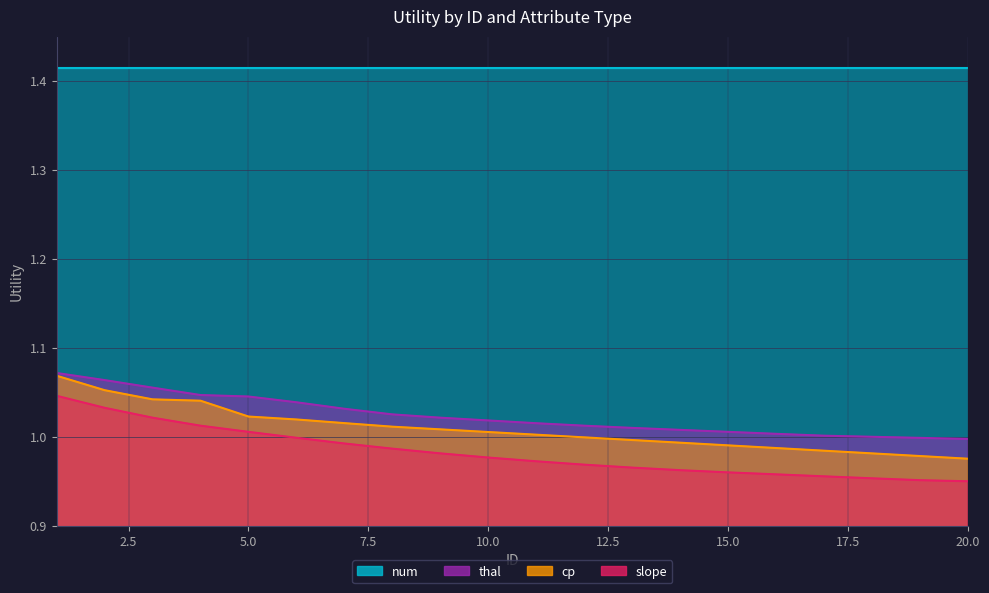

What is the approximate value of slope at 12?

1.0